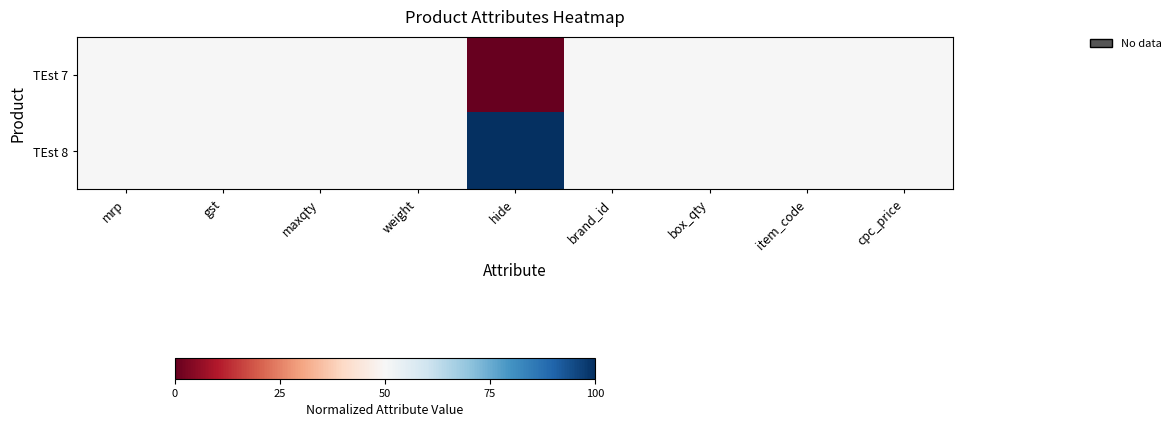

Which series has the largest total across all categories?

TEst 8